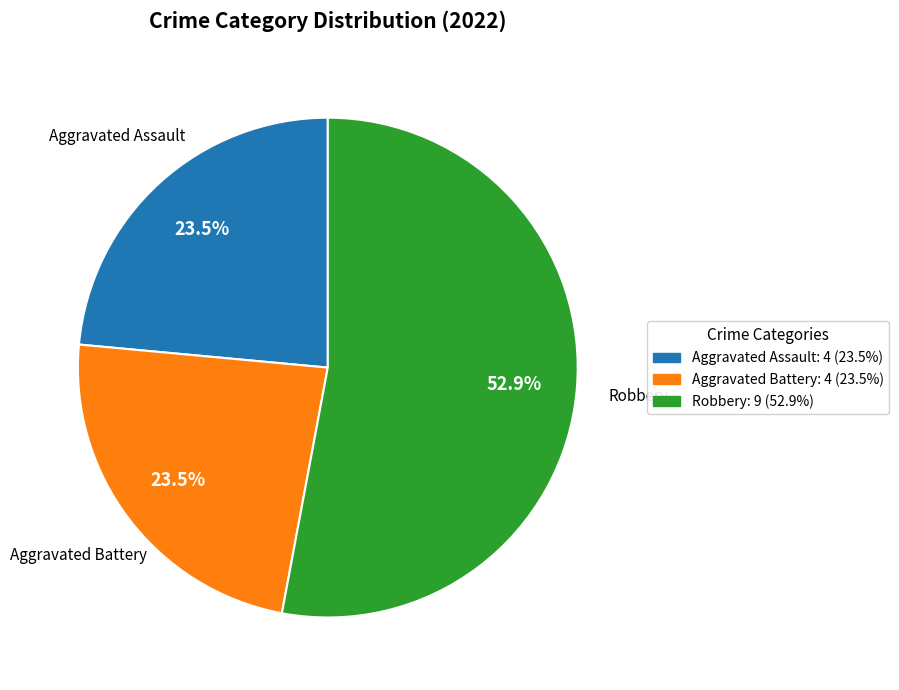

What is the ratio of the value at Aggravated Battery to the value at Aggravated Assault?

1.0